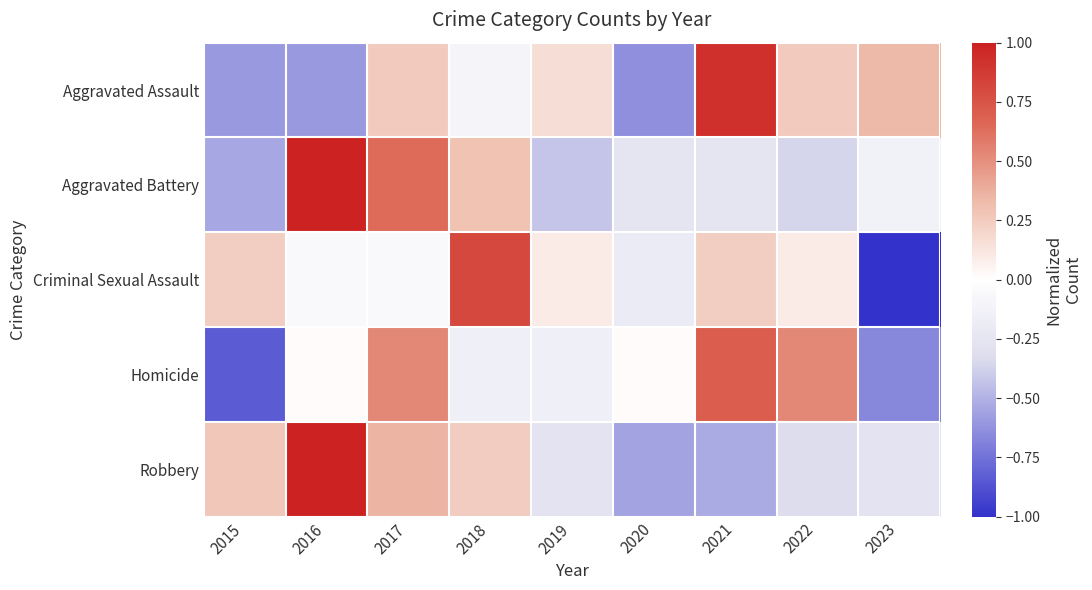

How many series are shown in this chart?

5